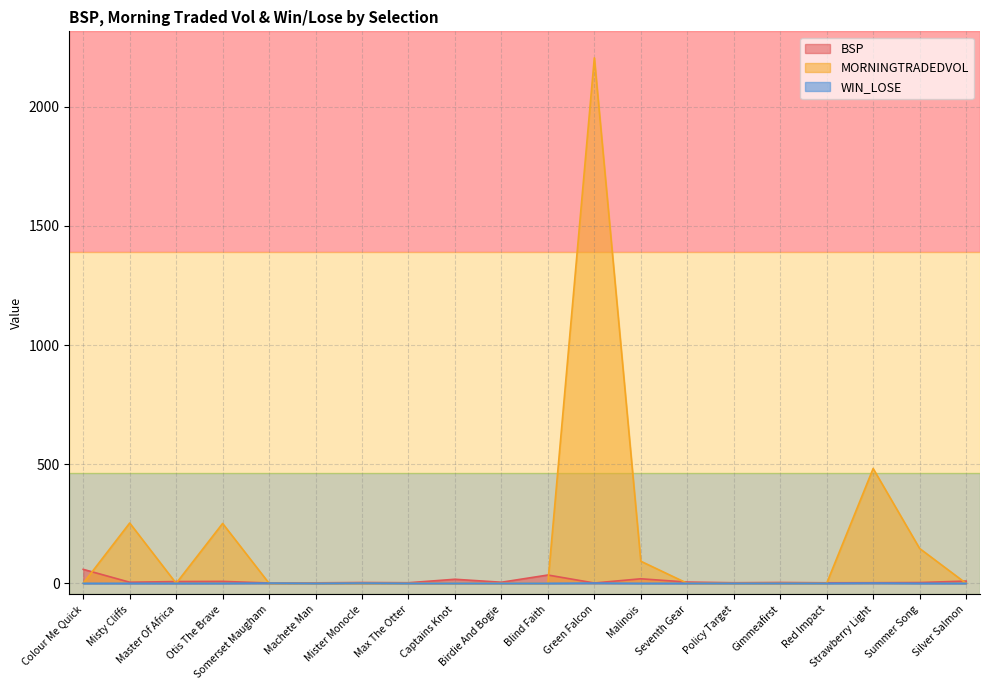

Which category has the lowest value in the WIN_LOSE series?

Colour Me Quick